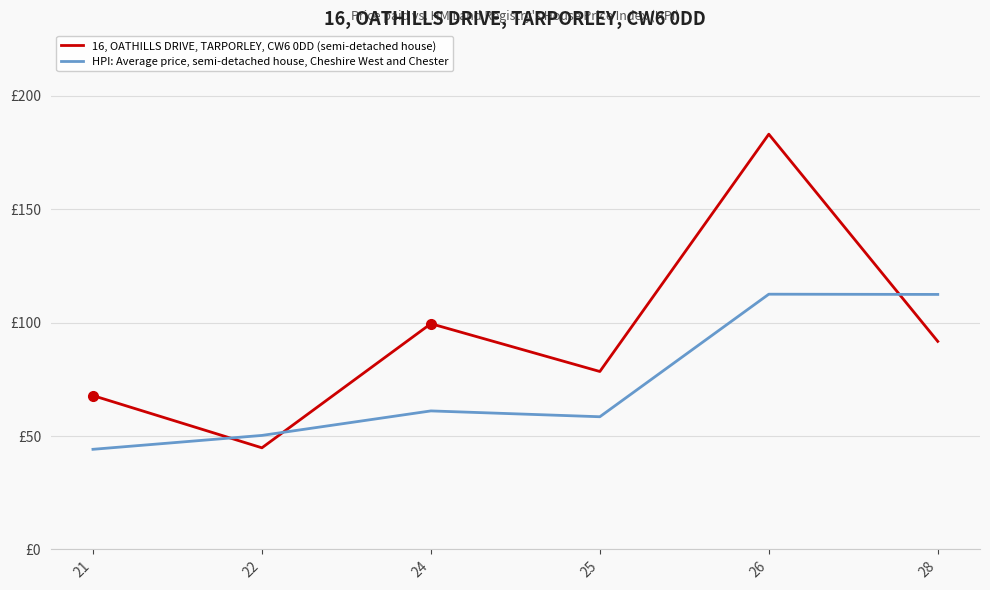

What are all the series names shown in the legend?

16, OATHILLS DRIVE, TARPORLEY, CW6 0DD (semi-detached house), HPI: Average price, semi-detached house, Cheshire West and Chester